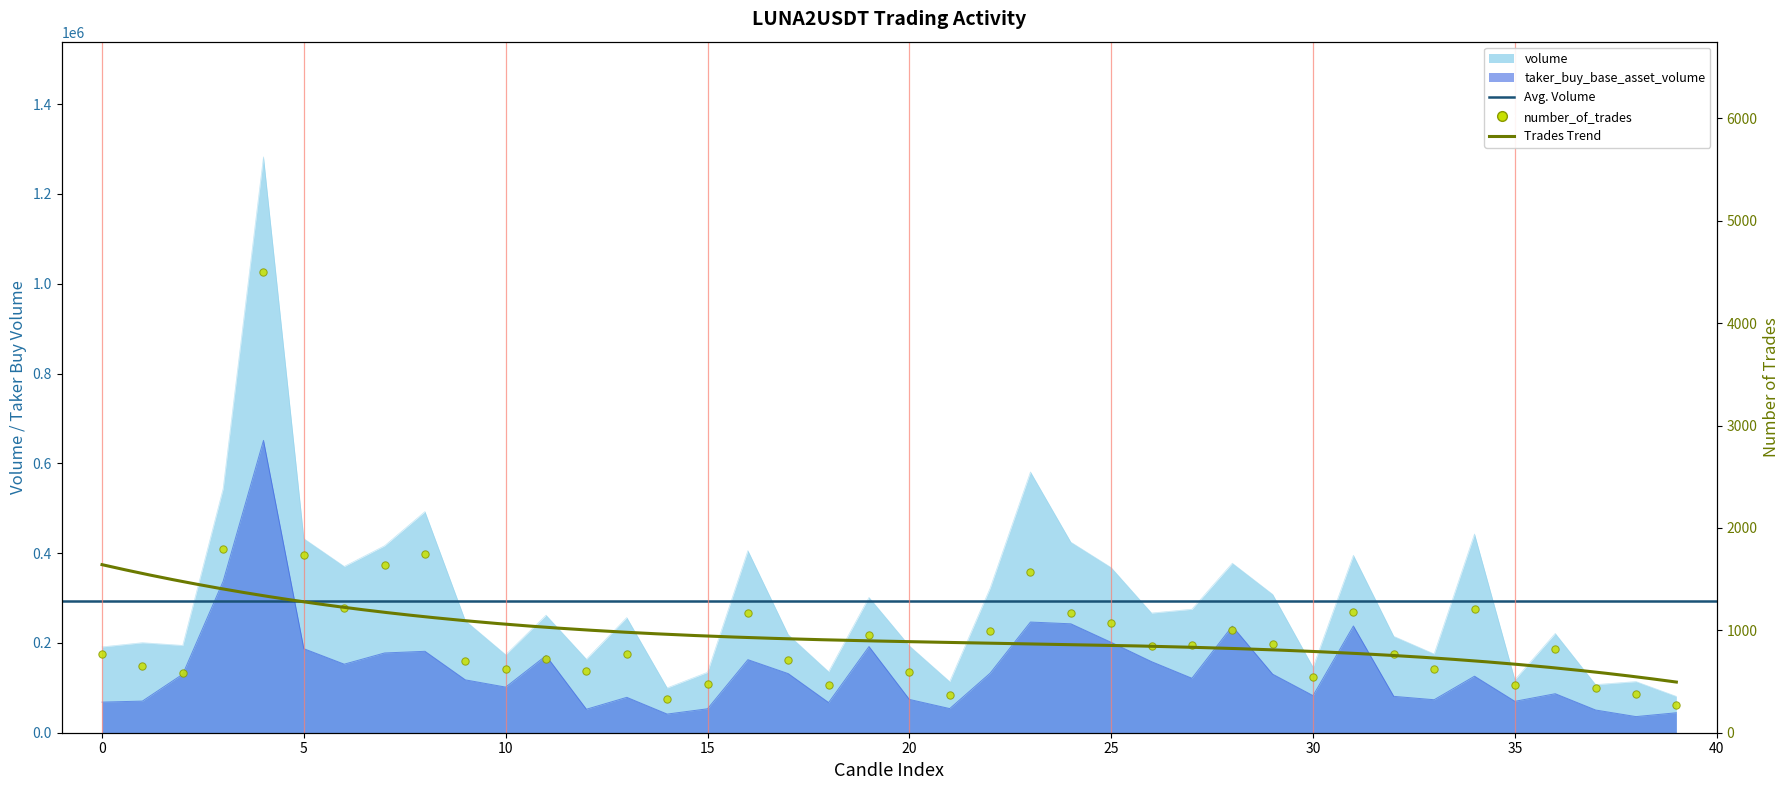

Which series contains the highest Y value?

volume